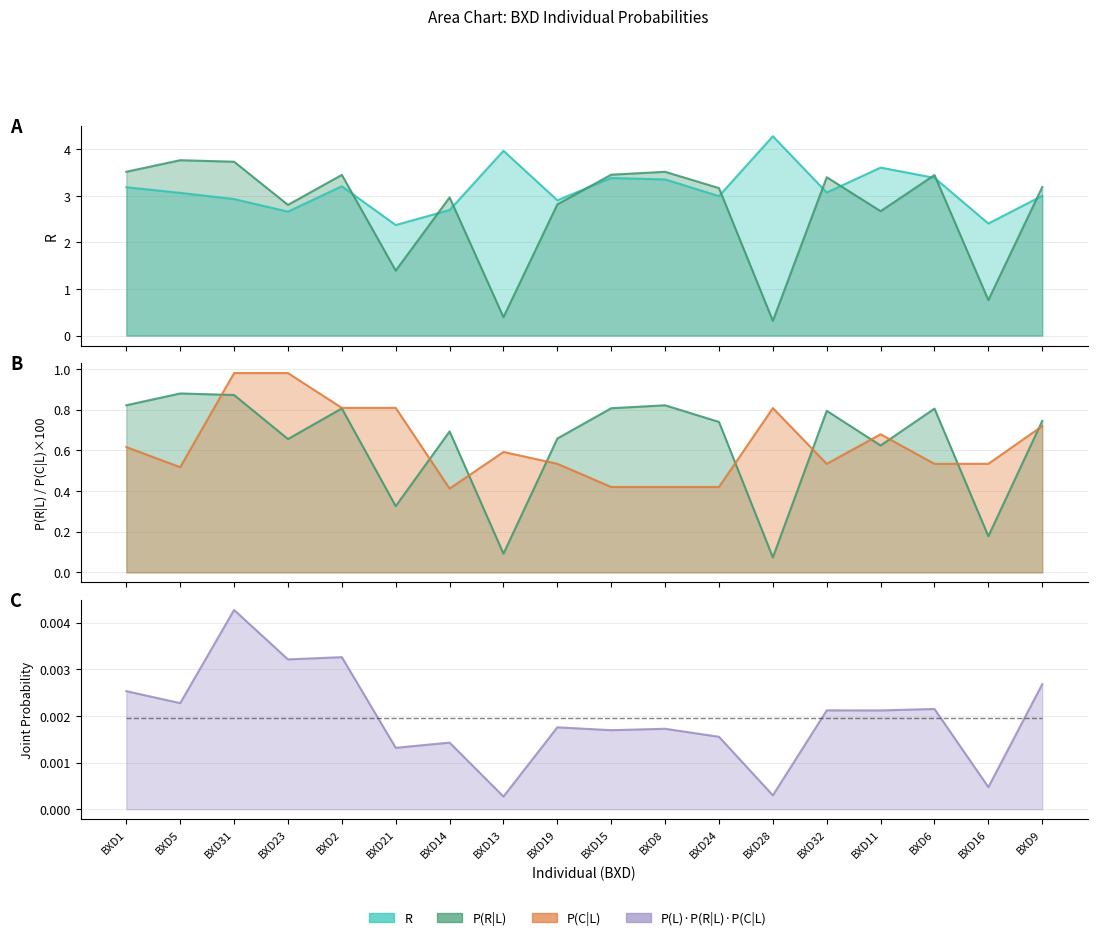

Reading right to left, transcribe all the data shown in this chart.

R: BXD9=3.0	BXD16=2.4	BXD6=3.4	BXD11=3.6	BXD32=3.1	BXD28=4.3	BXD24=3.0	BXD8=3.4	BXD15=3.4	BXD19=2.9	BXD13=4.0	BXD14=2.7	BXD21=2.4	BXD2=3.2	BXD23=2.7	BXD31=2.9	BXD5=3.1	BXD1=3.2
P(R|L): BXD9=3.2	BXD16=0.8	BXD6=3.4	BXD11=2.7	BXD32=3.4	BXD28=0.3	BXD24=3.2	BXD8=3.5	BXD15=3.5	BXD19=2.8	BXD13=0.4	BXD14=3.0	BXD21=1.4	BXD2=3.5	BXD23=2.8	BXD31=3.7	BXD5=3.8	BXD1=3.5
P(C|L): BXD9=0.7	BXD16=0.5	BXD6=0.5	BXD11=0.7	BXD32=0.5	BXD28=0.8	BXD24=0.4	BXD8=0.4	BXD15=0.4	BXD19=0.5	BXD13=0.6	BXD14=0.4	BXD21=0.8	BXD2=0.8	BXD23=1.0	BXD31=1.0	BXD5=0.5	BXD1=0.6
P(L)*P(R|L)*P(C|L): BXD9=0.0	BXD16=0.0	BXD6=0.0	BXD11=0.0	BXD32=0.0	BXD28=0.0	BXD24=0.0	BXD8=0.0	BXD15=0.0	BXD19=0.0	BXD13=0.0	BXD14=0.0	BXD21=0.0	BXD2=0.0	BXD23=0.0	BXD31=0.0	BXD5=0.0	BXD1=0.0